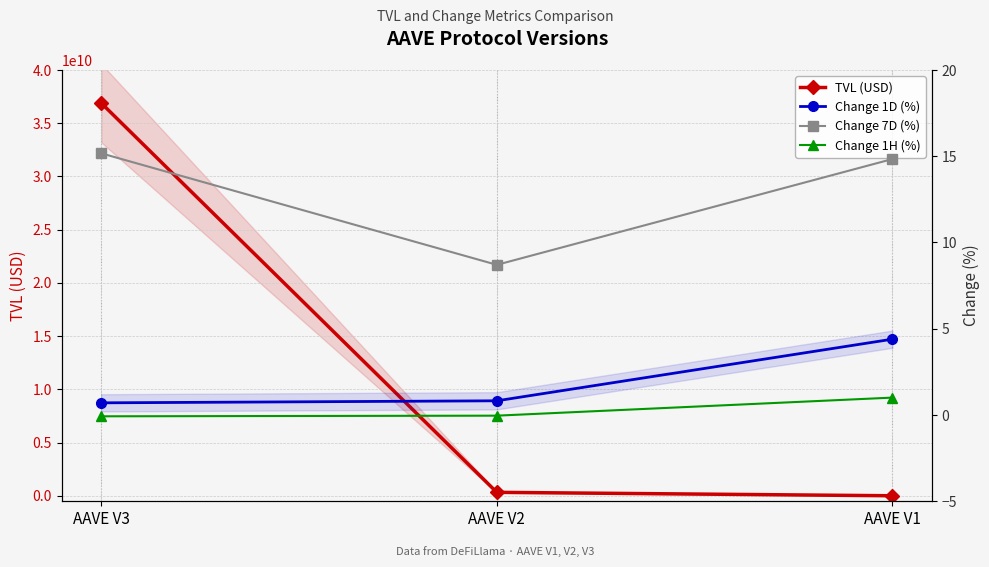

Is it true that Change 7D (%) equals 14.8 at AAVE V1?

True